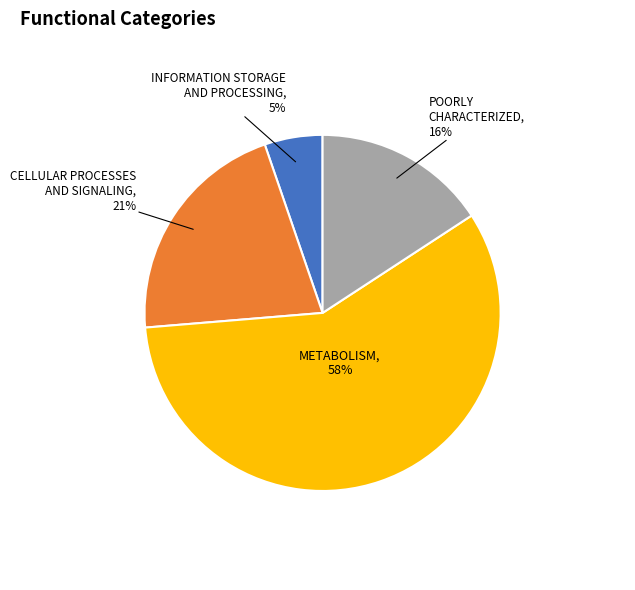

Is there a majority slice in this chart?

Yes